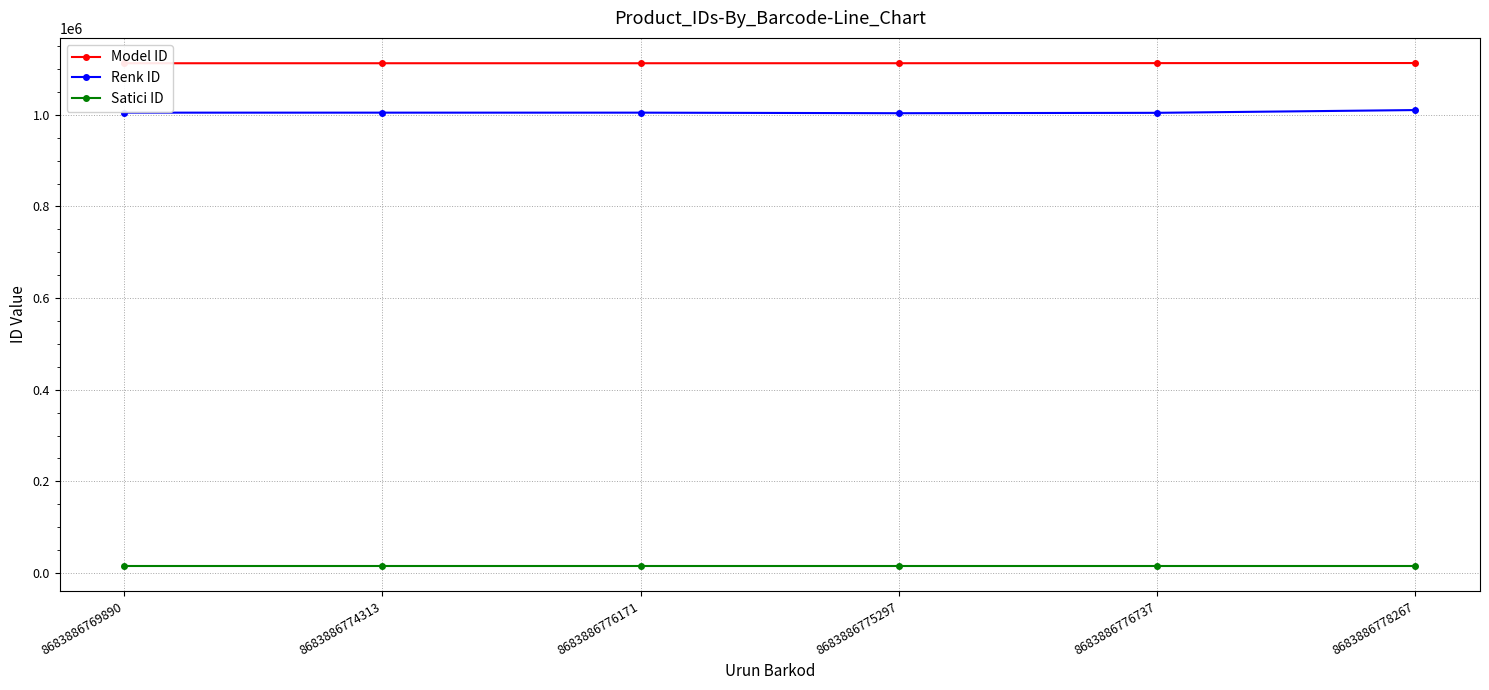

True or false: Satici ID and Model ID cross at least once.

False